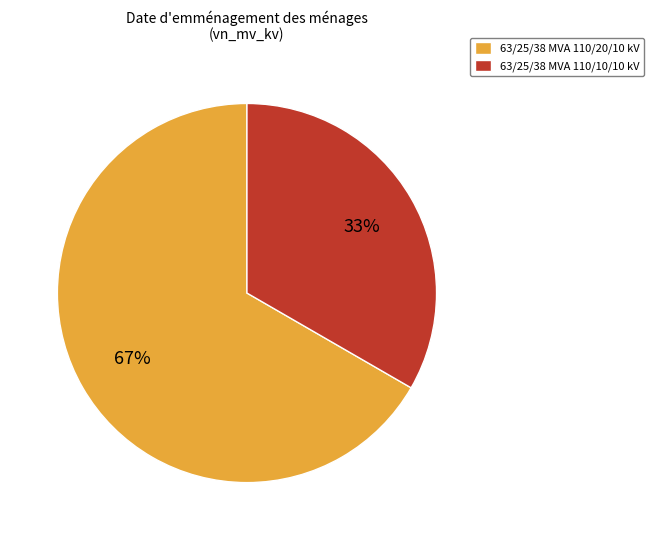

Between 63/25/38 MVA 110/20/10 kV and 63/25/38 MVA 110/10/10 kV, which is larger?

63/25/38 MVA 110/20/10 kV